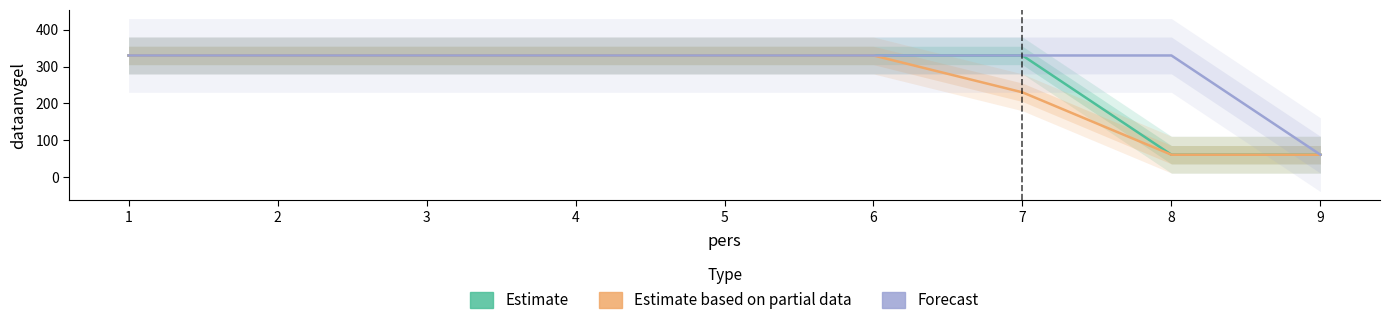

True or false: Forecast has more than 1 points higher than both neighbors.

False